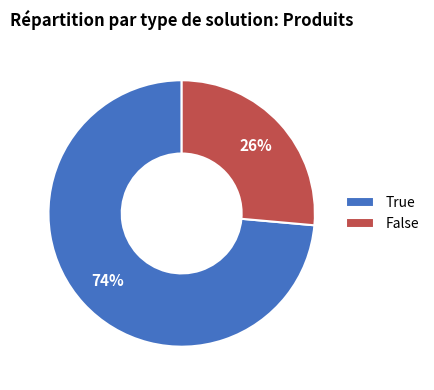

To the nearest percent, what is the average slice percentage?

50%